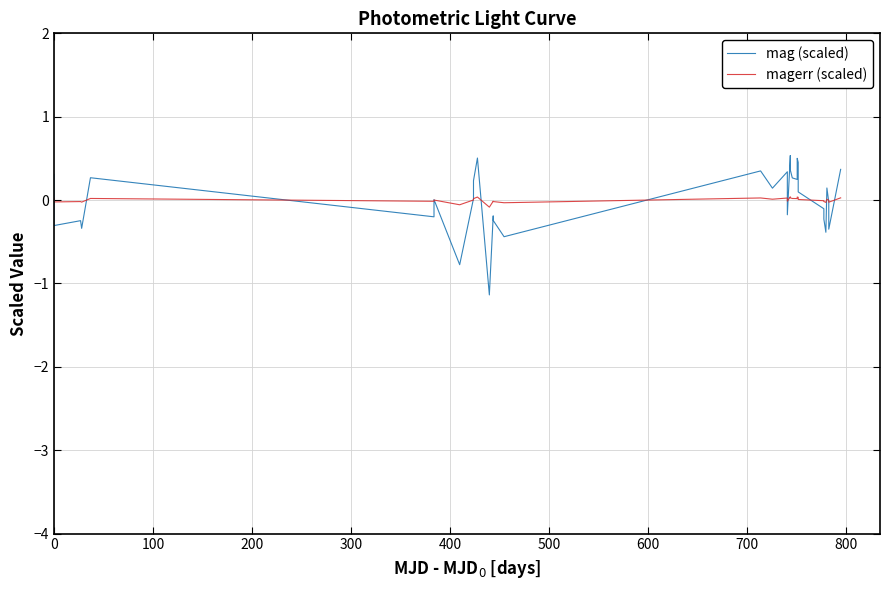

Rank the series by their maximum value, from lowest to highest.

magerr (scaled), mag (scaled)